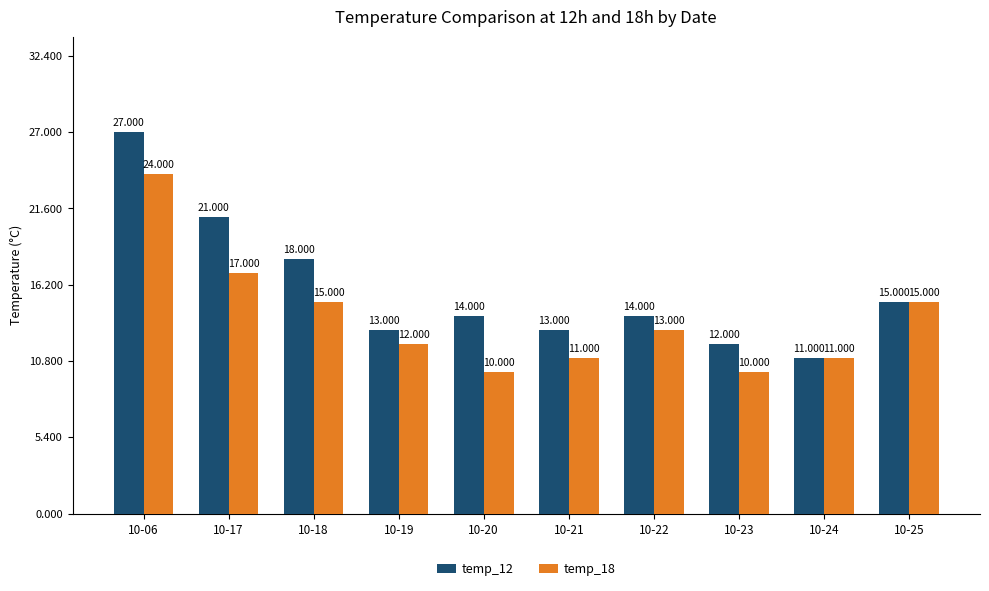

List the series in order of their peak value, lowest first.

temp_18, temp_12